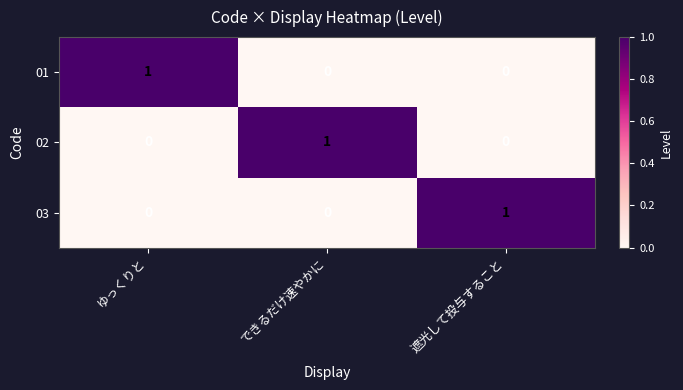

The value of 02 at ゆっくりと is 0. True or false?

True